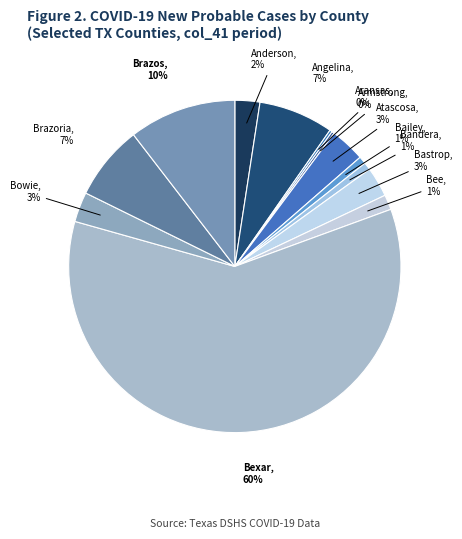

What is the largest slice in the pie chart?

Bexar